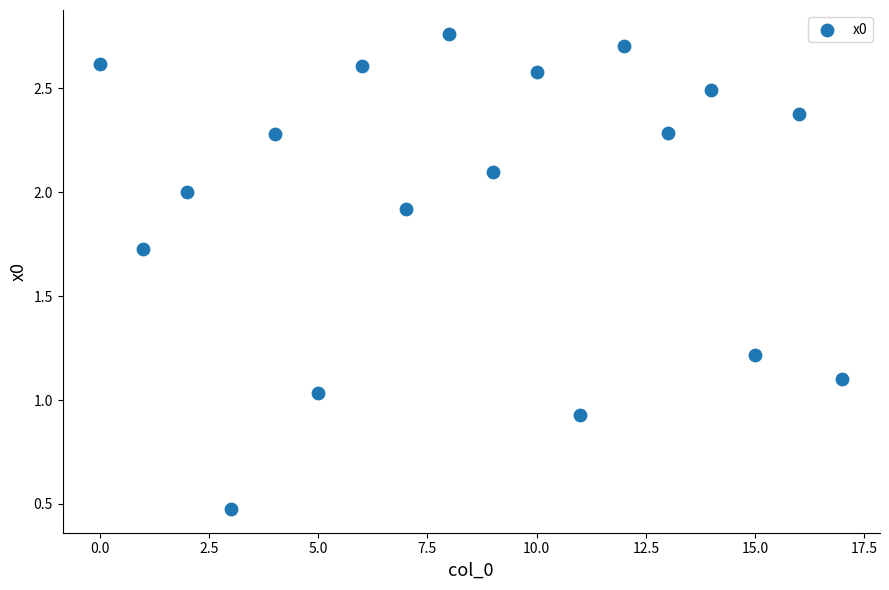

What is the range of Y values (max minus min)?

2.3